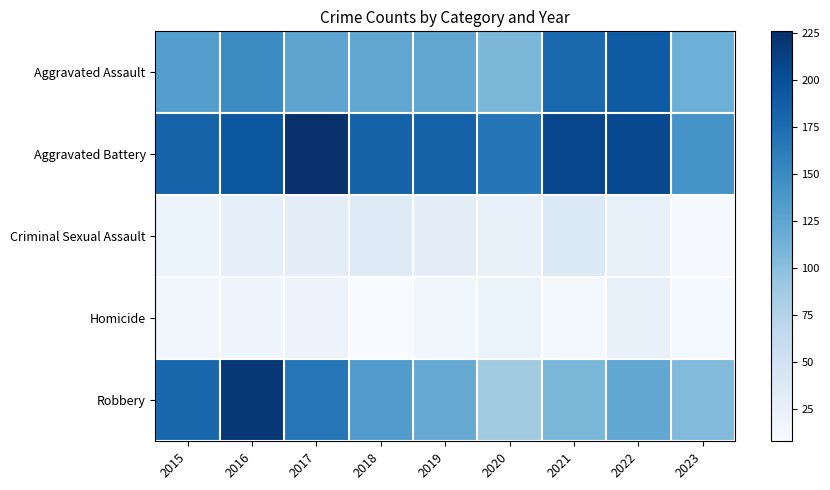

Reading left to right, what are all the values shown in this chart?

Aggravated Assault: 2015=132	2016=149	2017=126	2018=124	2019=124	2020=108	2021=179	2022=190	2023=116
Aggravated Battery: 2015=183	2016=193	2017=226	2018=184	2019=184	2020=168	2021=208	2022=205	2023=141
Criminal Sexual Assault: 2015=21	2016=28	2017=30	2018=35	2019=30	2020=25	2021=37	2022=24	2023=10
Homicide: 2015=15	2016=18	2017=20	2018=8	2019=16	2020=22	2021=12	2022=24	2023=11
Robbery: 2015=180	2016=220	2017=166	2018=134	2019=120	2020=87	2021=108	2022=123	2023=105